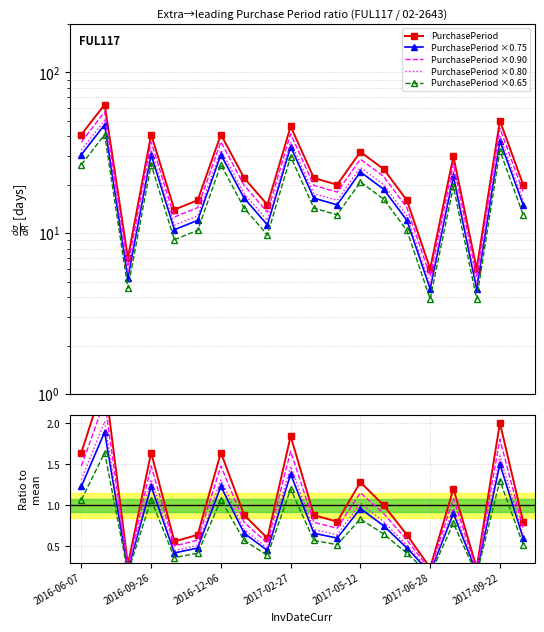

What is the ratio of the value at 2017-10-12 to the value at 2016-12-28?

0.9